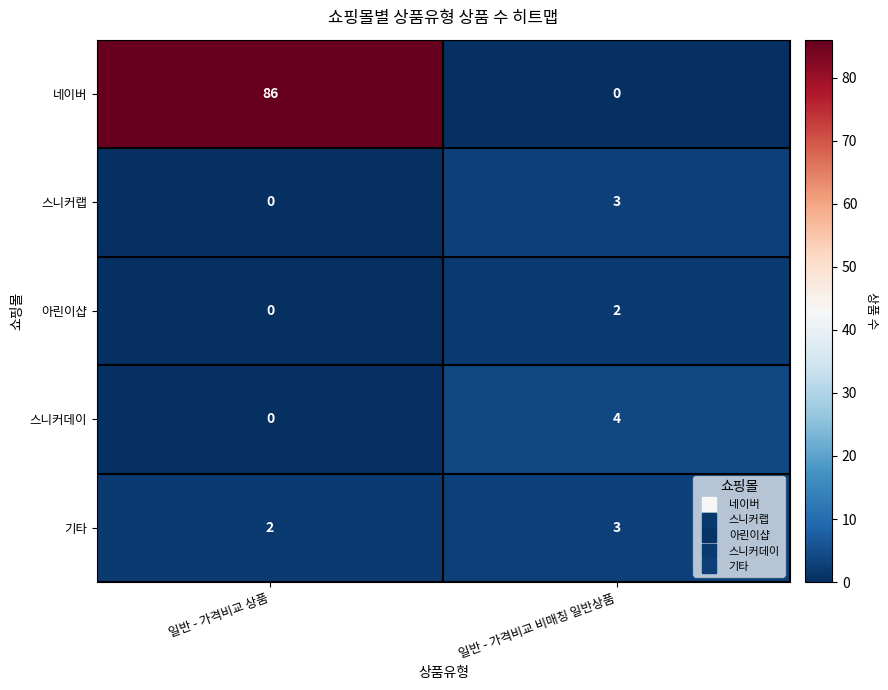

Rank the categories by 기타 value from highest to lowest.

일반 - 가격비교 비매칭 일반상품, 일반 - 가격비교 상품